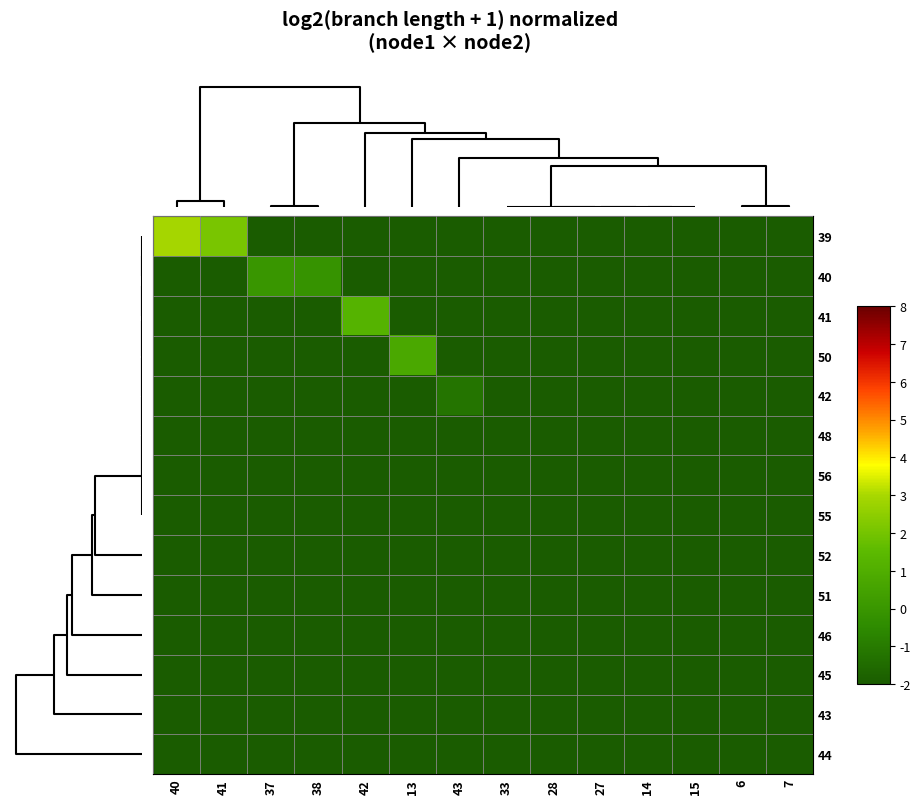

Reading right to left, transcribe all the data shown in this chart.

39: 7=-6.1	6=-6.1	15=-6.1	14=-6.1	27=-6.1	28=-6.1	33=-6.1	43=-6.1	13=-6.1	42=-6.1	38=-6.1	37=-6.1	41=2.1	40=2.9
40: 7=-6.1	6=-6.1	15=-6.1	14=-6.1	27=-6.1	28=-6.1	33=-6.1	43=-6.1	13=-6.1	42=-6.1	38=-0.1	37=0.0	41=-6.1	40=-6.1
41: 7=-6.1	6=-6.1	15=-6.1	14=-6.1	27=-6.1	28=-6.1	33=-6.1	43=-6.1	13=-6.1	42=1.2	38=-6.1	37=-6.1	41=-6.1	40=-6.1
50: 7=-6.1	6=-6.1	15=-6.1	14=-6.1	27=-6.1	28=-6.1	33=-6.1	43=-6.1	13=0.7	42=-6.1	38=-6.1	37=-6.1	41=-6.1	40=-6.1
42: 7=-6.1	6=-6.1	15=-6.1	14=-6.1	27=-6.1	28=-6.1	33=-6.1	43=-1.2	13=-6.1	42=-6.1	38=-6.1	37=-6.1	41=-6.1	40=-6.1
48: 7=-3.0	6=-2.7	15=-6.1	14=-6.1	27=-6.1	28=-6.1	33=-6.1	43=-6.1	13=-6.1	42=-6.1	38=-6.1	37=-6.1	41=-6.1	40=-6.1
56: 7=-6.1	6=-6.1	15=-6.1	14=-6.1	27=-6.1	28=-6.1	33=-6.1	43=-6.1	13=-6.1	42=-6.1	38=-6.1	37=-6.1	41=-6.1	40=-6.1
55: 7=-6.1	6=-6.1	15=-6.1	14=-6.1	27=-6.1	28=-6.1	33=-6.1	43=-6.1	13=-6.1	42=-6.1	38=-6.1	37=-6.1	41=-6.1	40=-6.1
52: 7=-6.1	6=-6.1	15=-6.1	14=-6.1	27=-6.1	28=-6.1	33=-6.1	43=-6.1	13=-6.1	42=-6.1	38=-6.1	37=-6.1	41=-6.1	40=-6.1
51: 7=-6.1	6=-6.1	15=-6.1	14=-6.1	27=-6.1	28=-6.1	33=-6.1	43=-6.1	13=-6.1	42=-6.1	38=-6.1	37=-6.1	41=-6.1	40=-6.1
46: 7=-6.1	6=-6.1	15=-6.1	14=-6.1	27=-6.1	28=-6.1	33=-6.1	43=-6.1	13=-6.1	42=-6.1	38=-6.1	37=-6.1	41=-6.1	40=-6.1
45: 7=-6.1	6=-6.1	15=-6.1	14=-6.1	27=-6.1	28=-6.1	33=-6.1	43=-6.1	13=-6.1	42=-6.1	38=-6.1	37=-6.1	41=-6.1	40=-6.1
43: 7=-6.1	6=-6.1	15=-6.1	14=-6.1	27=-6.1	28=-6.1	33=-6.1	43=-6.1	13=-6.1	42=-6.1	38=-6.1	37=-6.1	41=-6.1	40=-6.1
44: 7=-6.1	6=-6.1	15=-6.1	14=-6.1	27=-6.1	28=-6.1	33=-6.1	43=-6.1	13=-6.1	42=-6.1	38=-6.1	37=-6.1	41=-6.1	40=-6.1